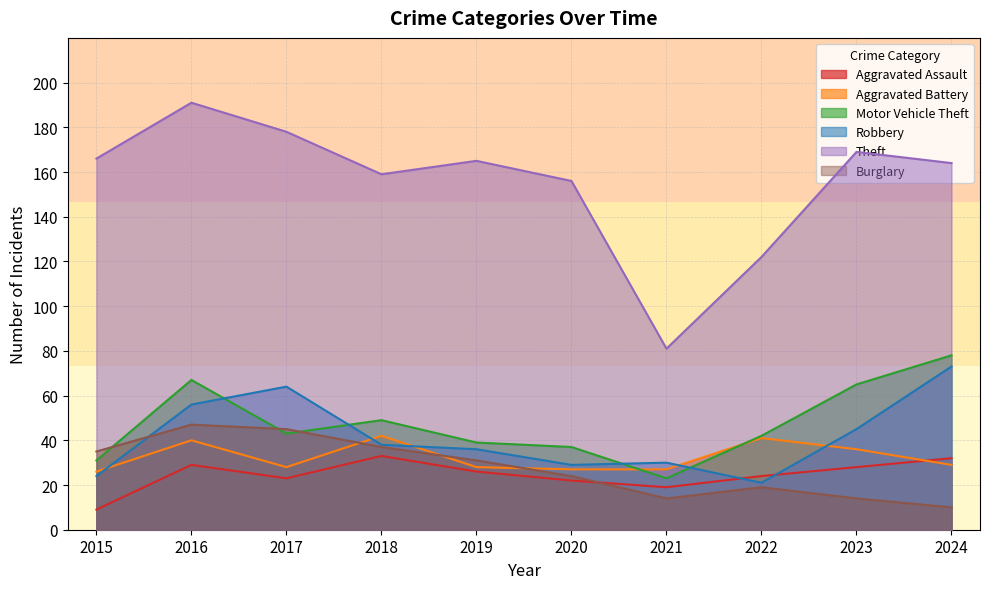

What is the total value across all series at 2015?

291